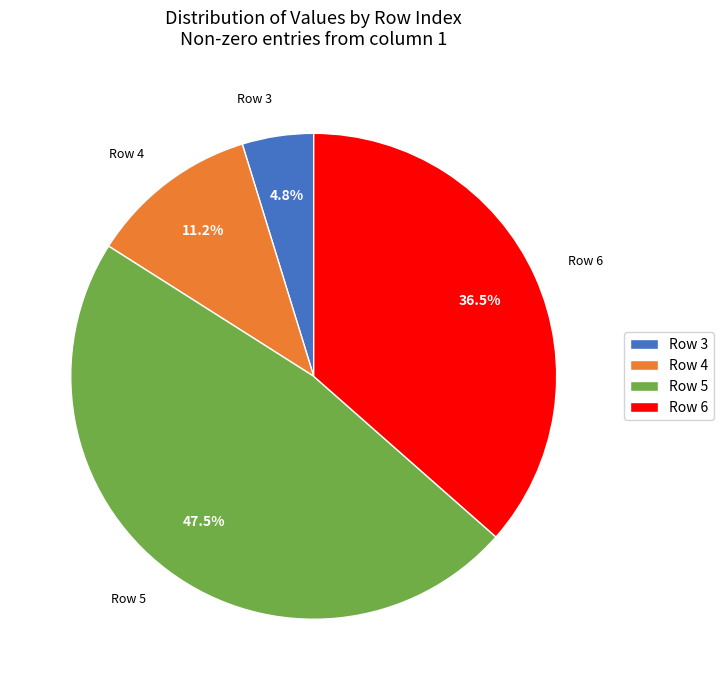

Rank the categories by value from lowest to highest.

Row 3, Row 4, Row 6, Row 5